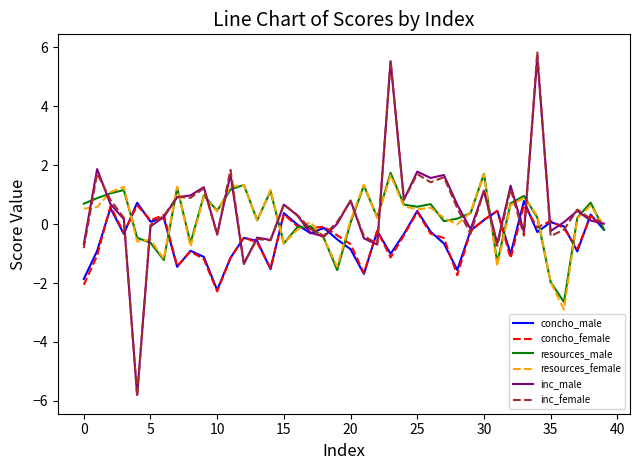

Which series has the largest range (max minus min)?

inc_female